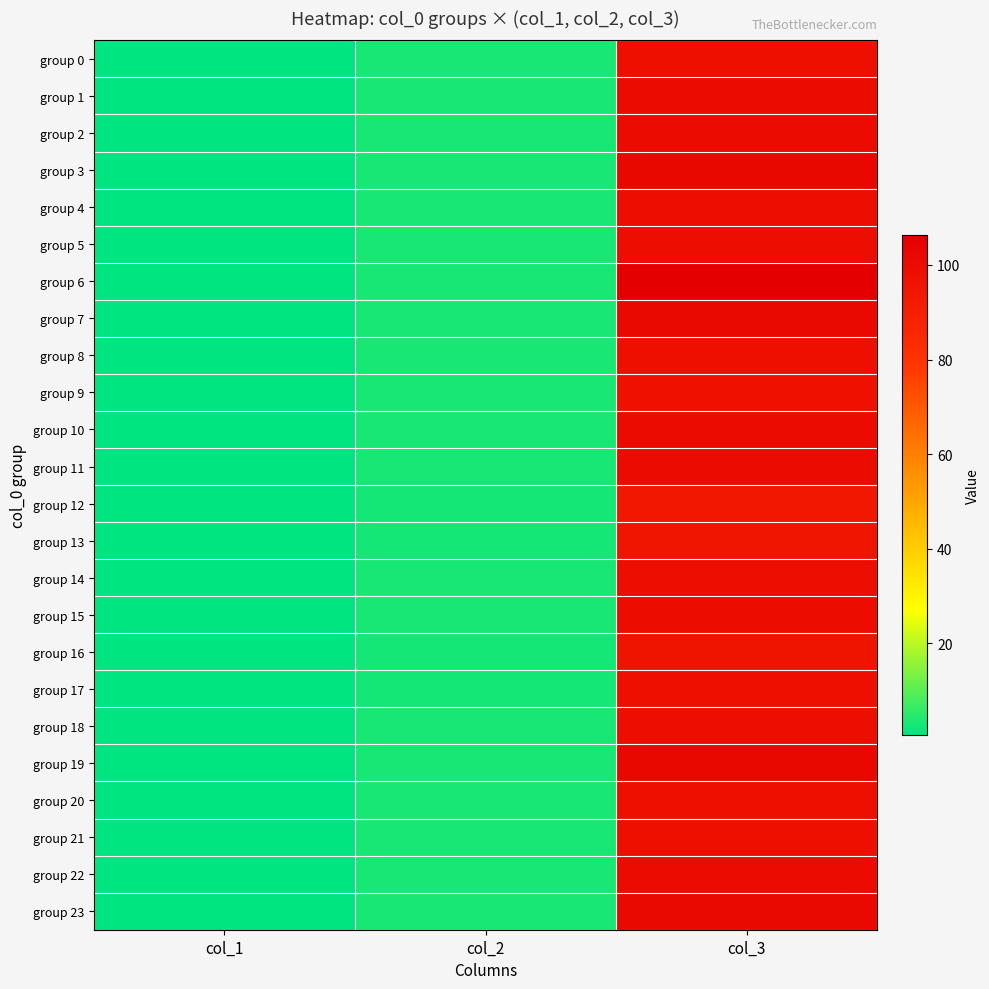

Reading left to right, list all the values displayed in this chart.

group 0: col_1=0.6	col_2=3.0	col_3=98.5
group 1: col_1=0.6	col_2=3.1	col_3=99.4
group 2: col_1=0.5	col_2=3.2	col_3=100.4
group 3: col_1=0.5	col_2=3.2	col_3=101.5
group 4: col_1=0.6	col_2=3.1	col_3=98.9
group 5: col_1=0.6	col_2=3.1	col_3=98.8
group 6: col_1=0.5	col_2=3.4	col_3=106.4
group 7: col_1=0.6	col_2=3.2	col_3=101.2
group 8: col_1=0.6	col_2=3.0	col_3=98.0
group 9: col_1=0.6	col_2=3.0	col_3=97.2
group 10: col_1=0.5	col_2=3.2	col_3=100.4
group 11: col_1=0.5	col_2=3.2	col_3=100.1
group 12: col_1=0.7	col_2=2.8	col_3=94.1
group 13: col_1=0.6	col_2=2.9	col_3=95.0
group 14: col_1=0.6	col_2=3.1	col_3=98.7
group 15: col_1=0.6	col_2=3.1	col_3=99.3
group 16: col_1=0.7	col_2=2.8	col_3=95.7
group 17: col_1=0.7	col_2=2.9	col_3=97.6
group 18: col_1=0.6	col_2=3.0	col_3=98.6
group 19: col_1=0.6	col_2=3.1	col_3=102.0
group 20: col_1=0.6	col_2=3.2	col_3=98.1
group 21: col_1=0.7	col_2=3.1	col_3=97.7
group 22: col_1=0.6	col_2=3.3	col_3=100.5
group 23: col_1=0.6	col_2=3.3	col_3=101.1